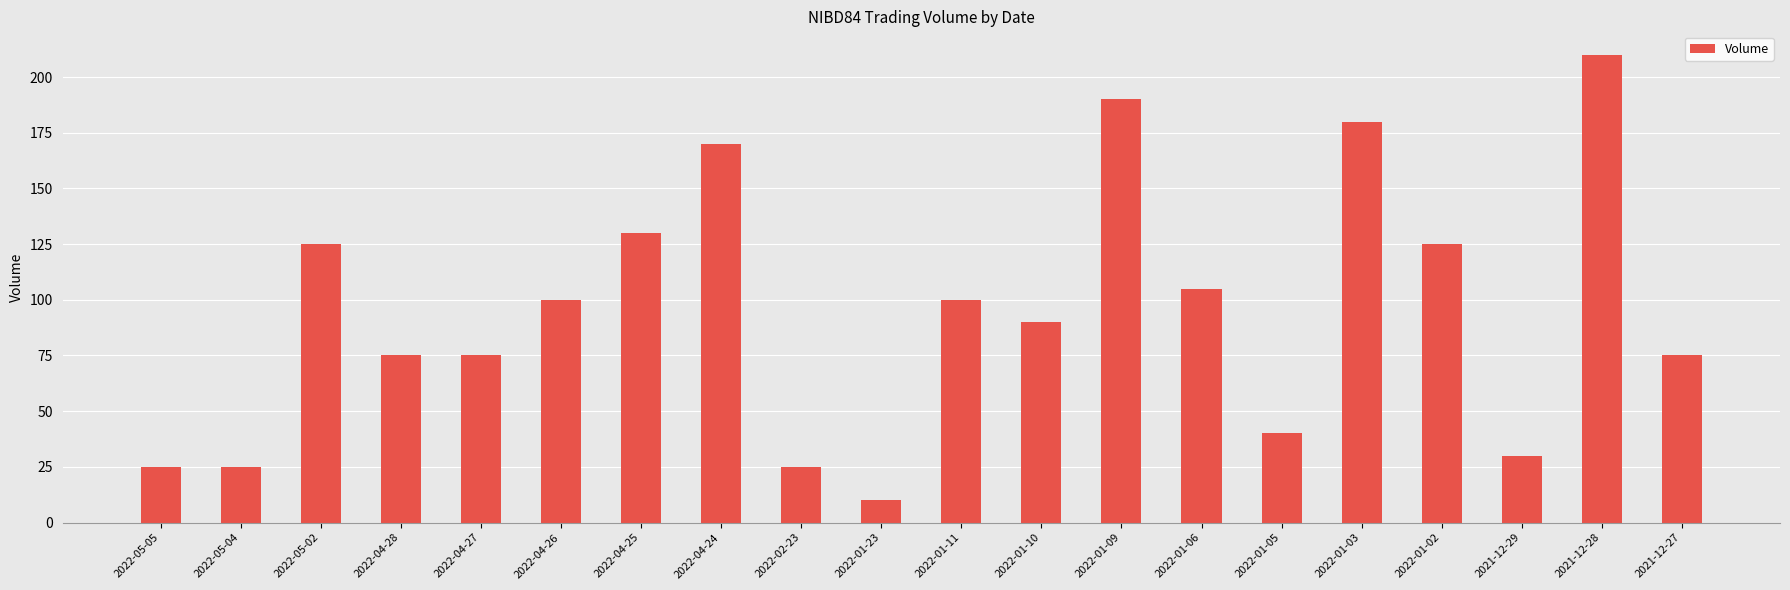

What is the change in value from 2022-01-23 to 2021-12-27?

+65